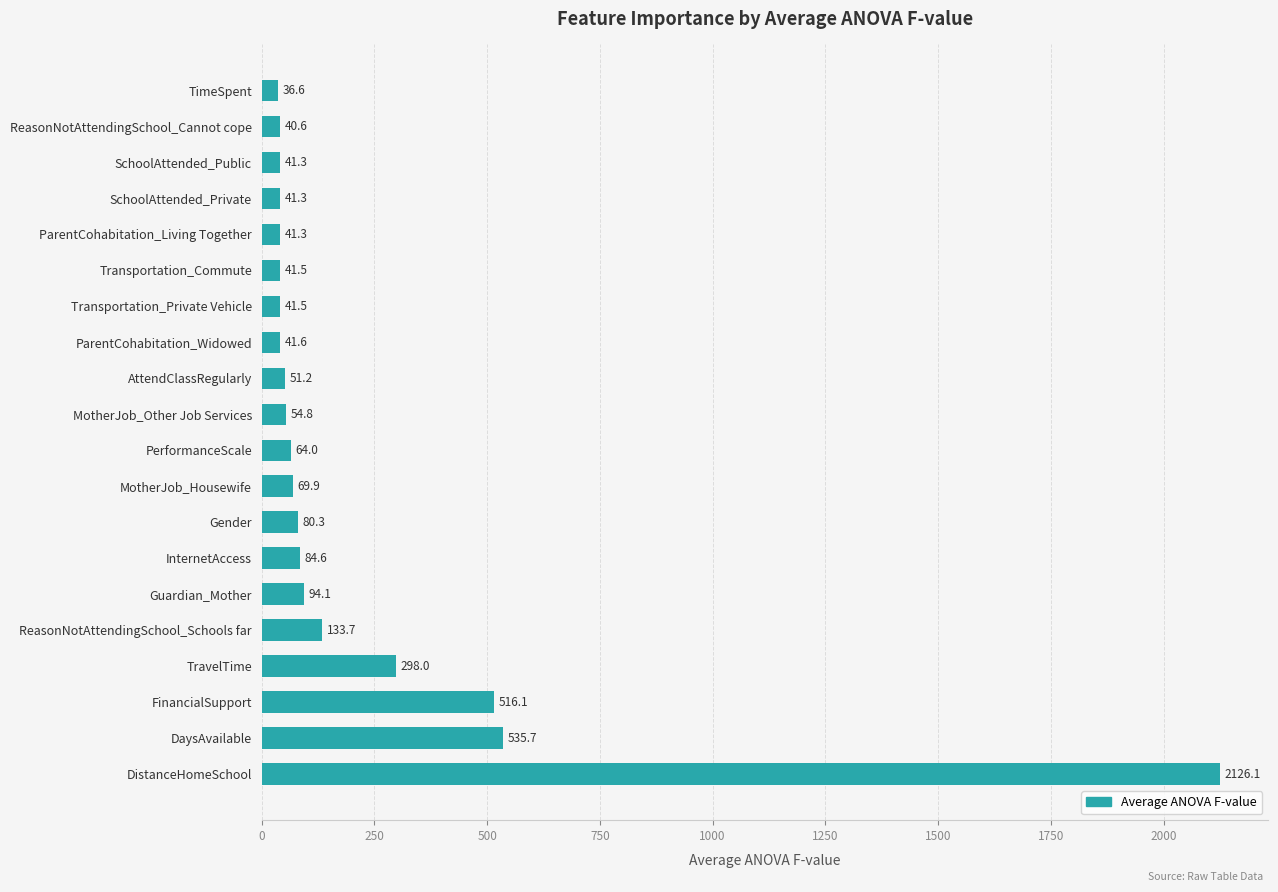

What is the label of the 7th bar from the top?

Transportation_Private Vehicle